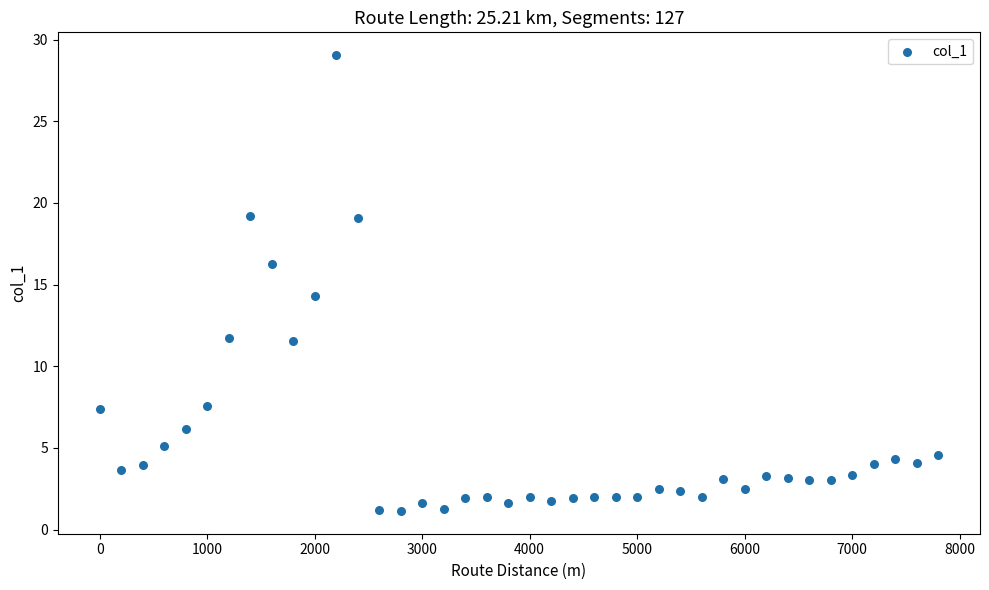

What Y value in the scatter plot is closest to 15?

14.3